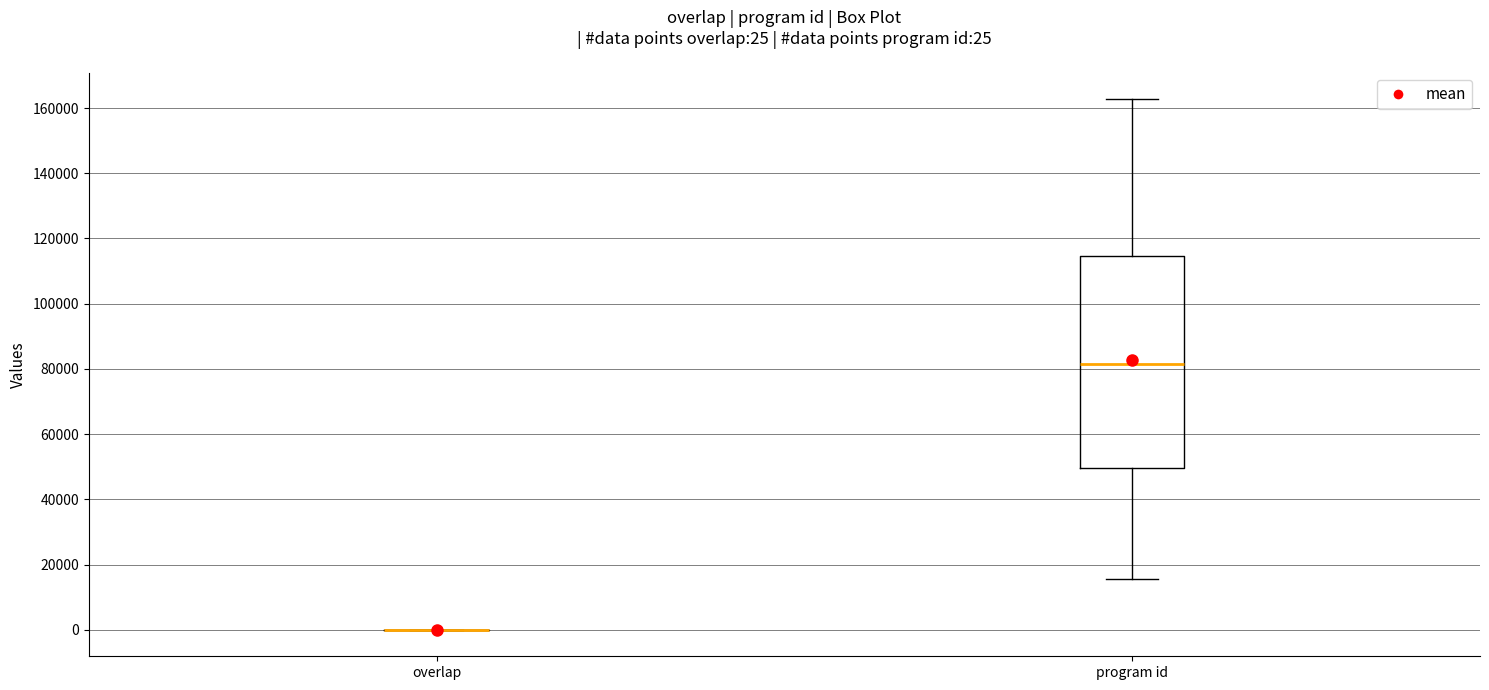

Comparing the boxes themselves (not the whiskers), which one is the tallest?

program id